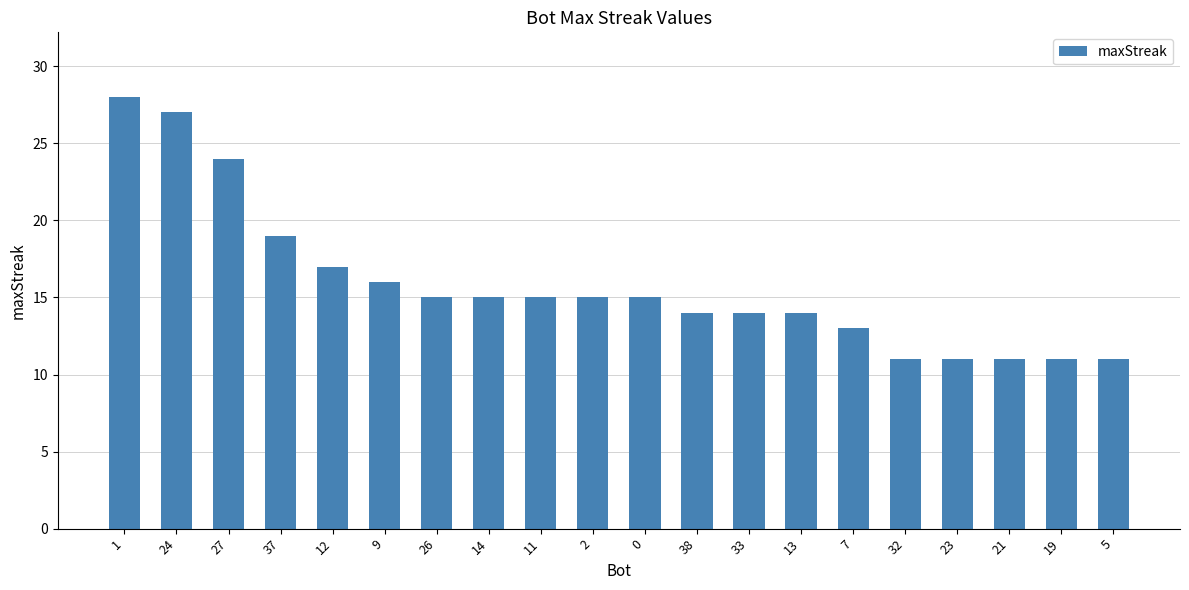

At which label is the value closest to 19?

37